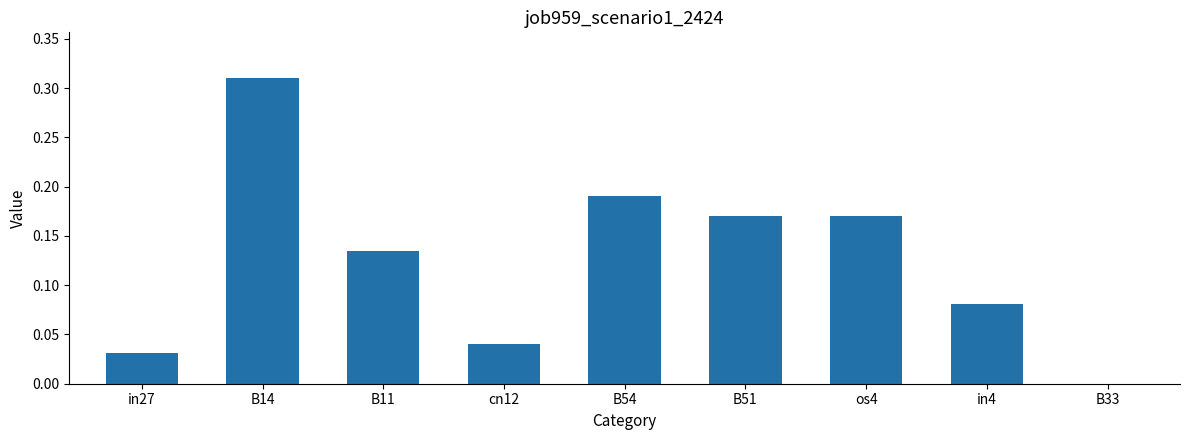

Is it true that the value at os4 is 0.3?

False